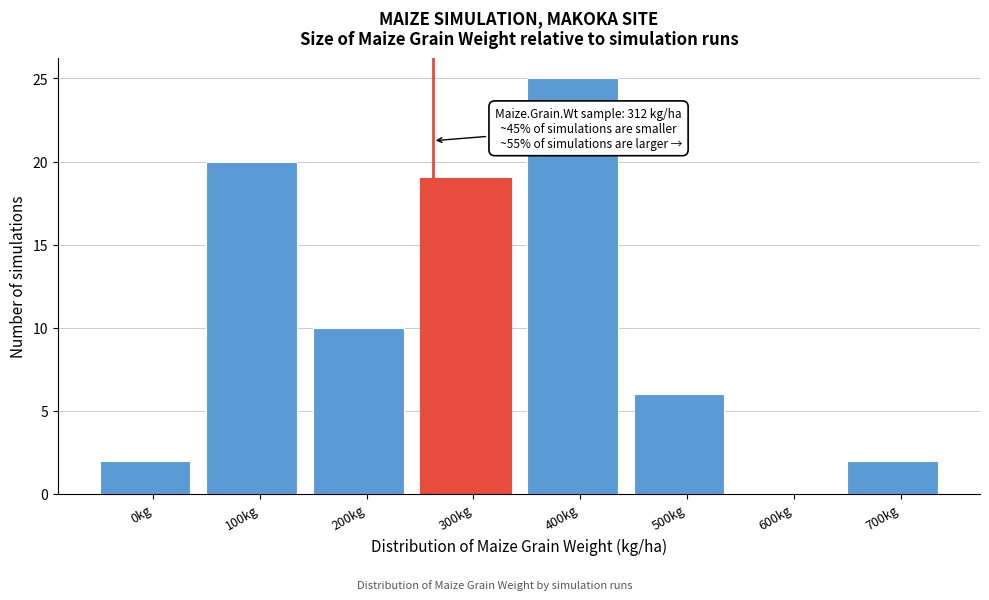

Reading left to right, what are all the values shown in this chart?

0kg=2	100kg=20	200kg=10	300kg=19	400kg=25	500kg=6	600kg=0	700kg=2